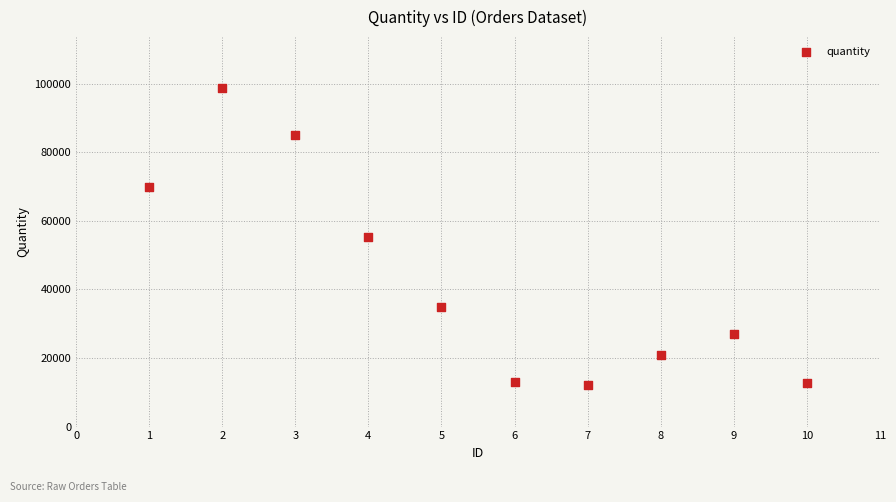

What is the average Y value?

42909